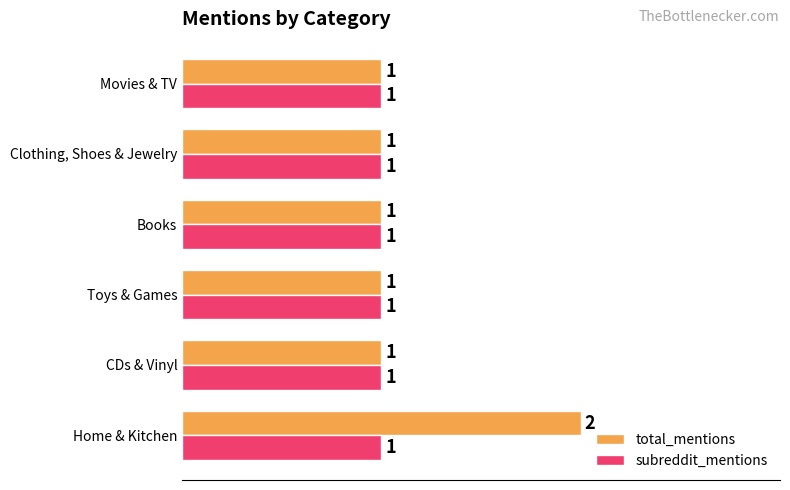

Is it true that subreddit_mentions equals 2 at CDs & Vinyl?

False